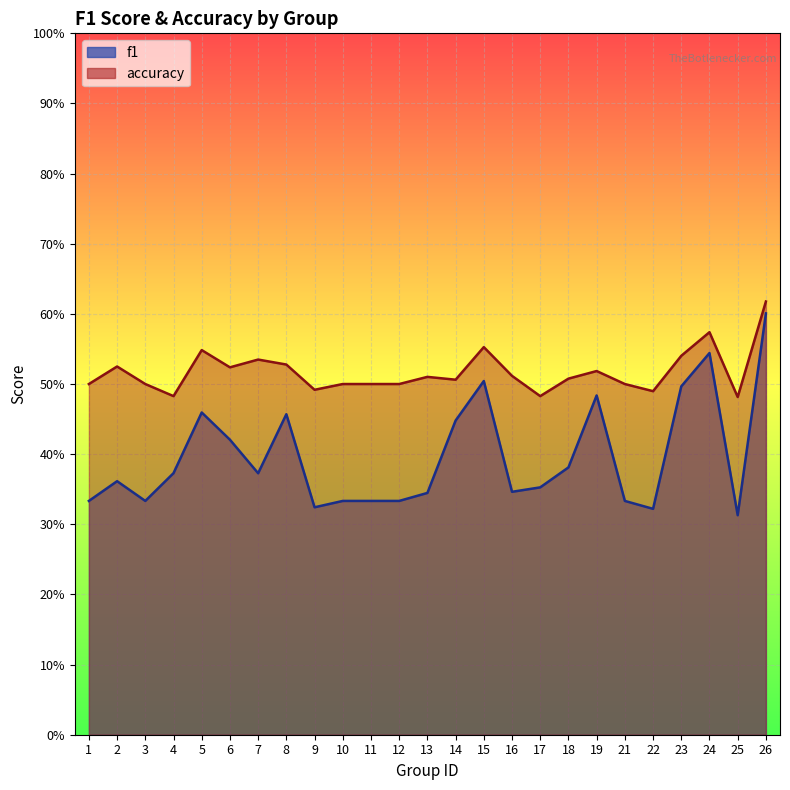

Where is the first local minimum for accuracy?

4